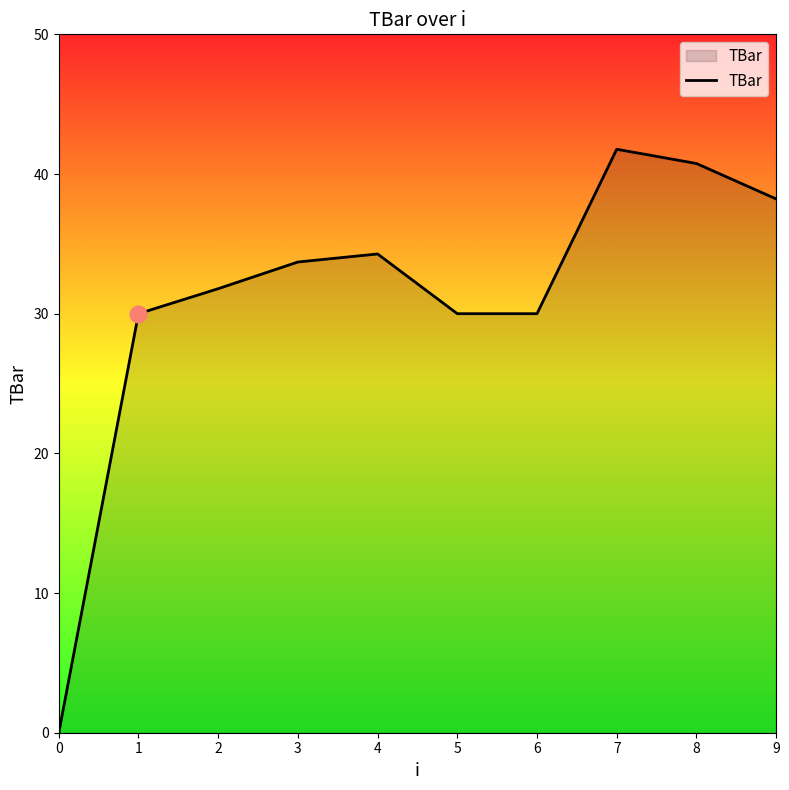

What is the change in value from 0 to 2?

+31.8